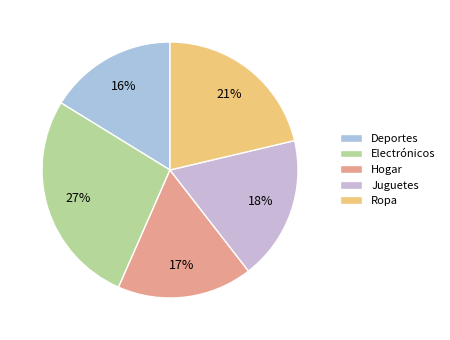

To the nearest percent, what portion does Deportes represent?

16%